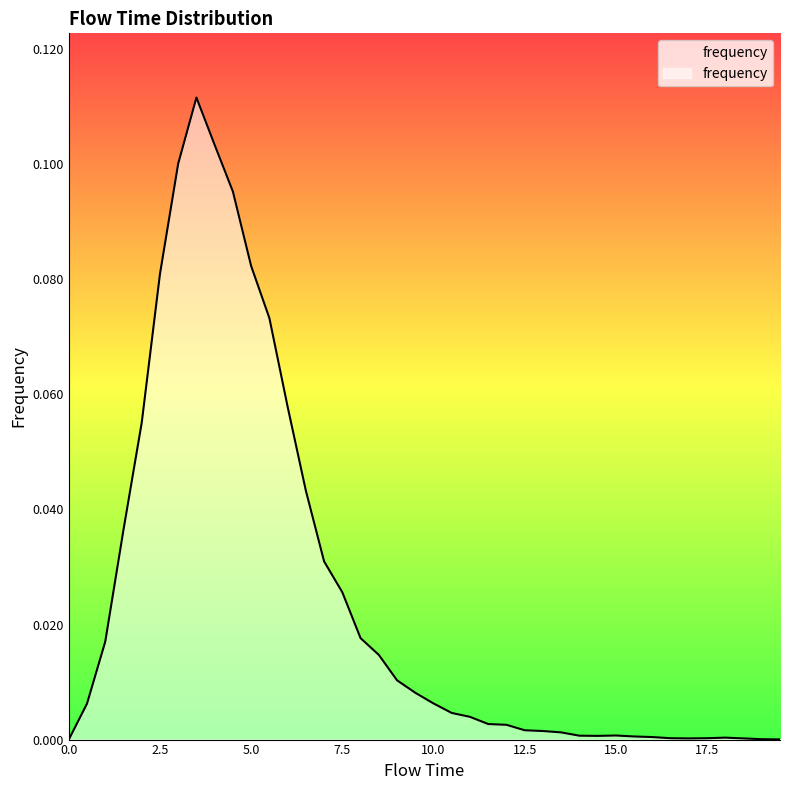

What position from the left is 0.5?

2